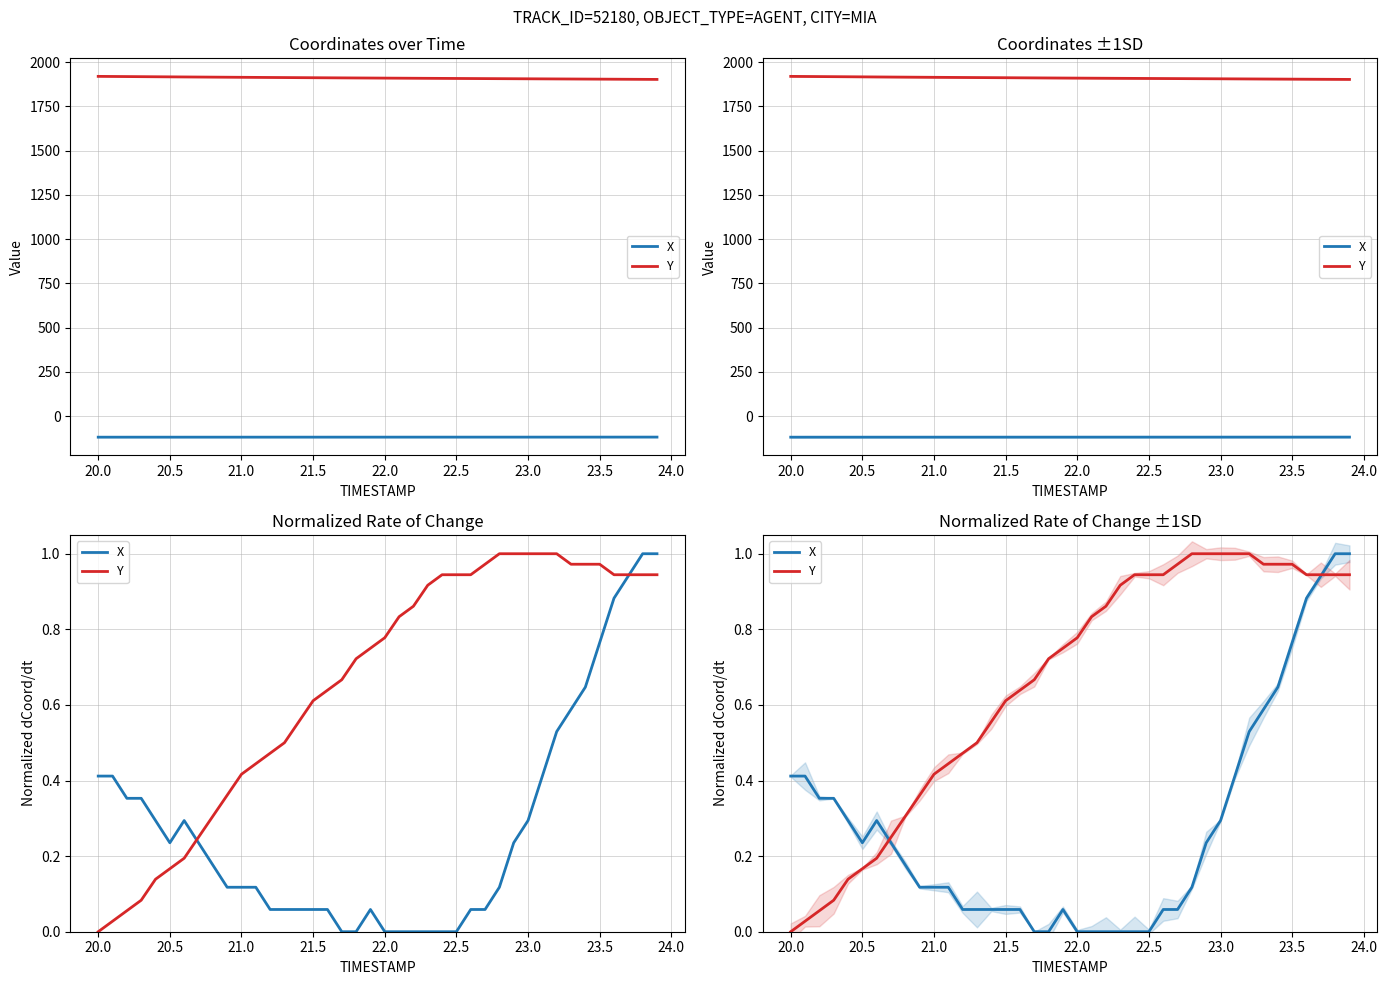

Rank the series by their maximum value, from lowest to highest.

X, Y